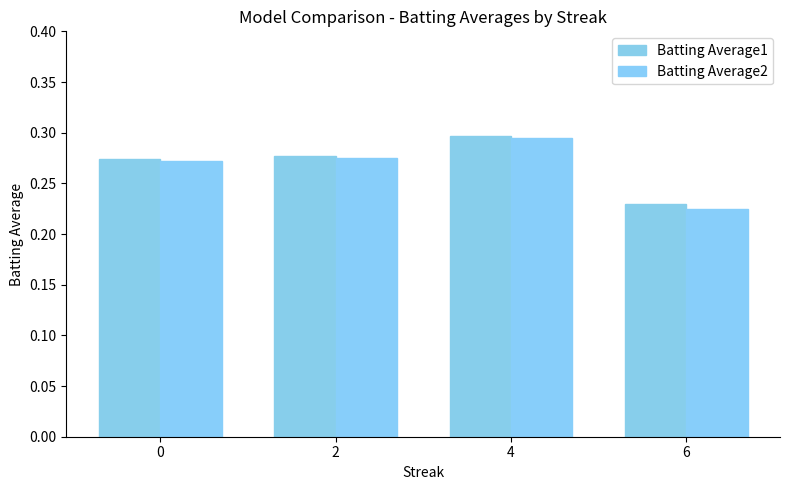

Rank the series by their maximum value, from highest to lowest.

Batting Average1, Batting Average2